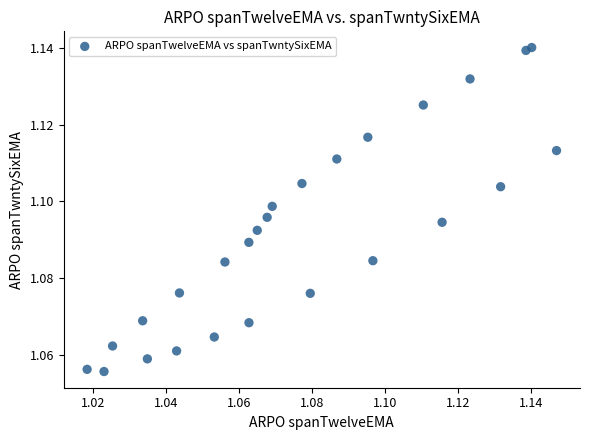

Count the number of points in this scatter plot.

26